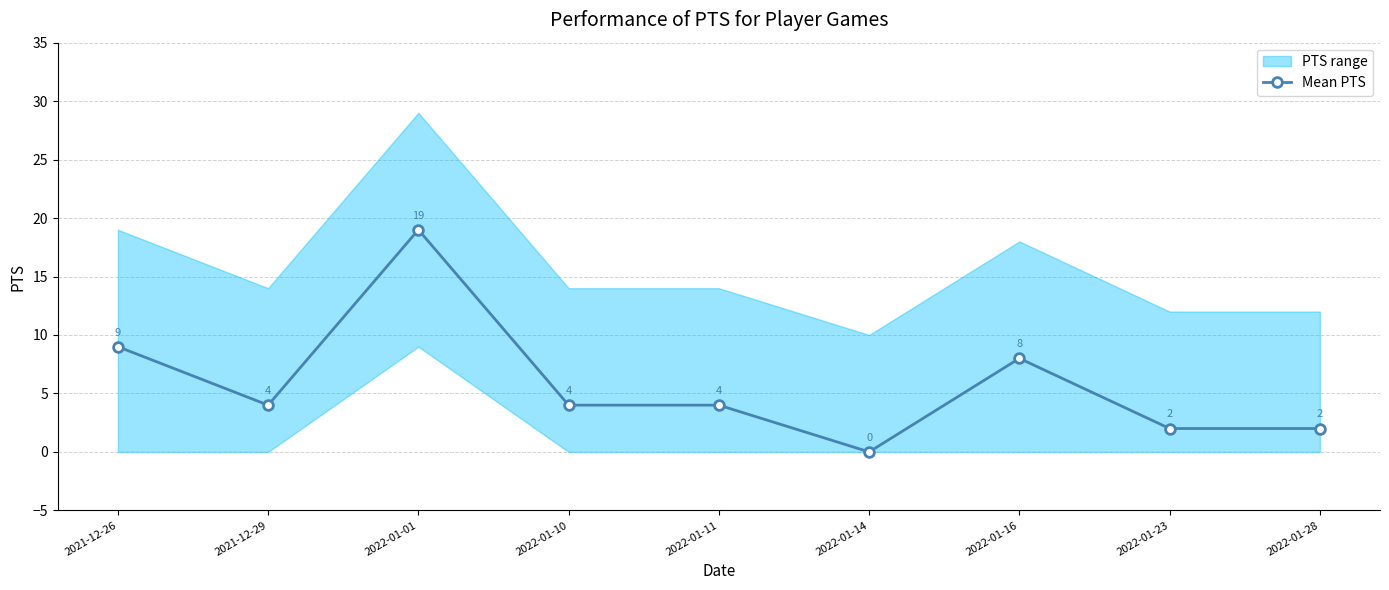

Reading left to right, transcribe all the data shown in this chart.

2021-12-26=9	2021-12-29=4	2022-01-01=19	2022-01-10=4	2022-01-11=4	2022-01-14=0	2022-01-16=8	2022-01-23=2	2022-01-28=2